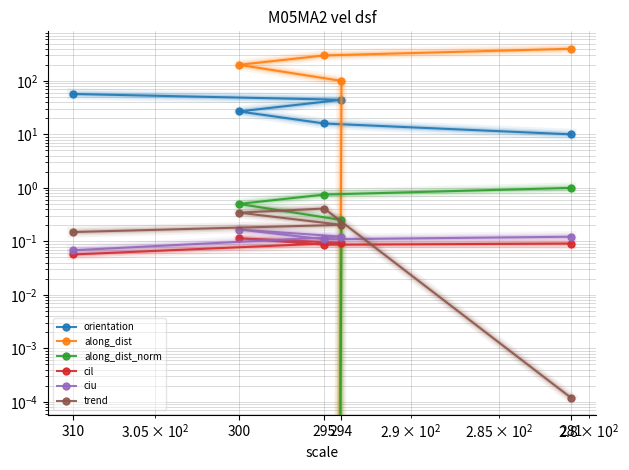

List the series in order of their peak value, highest first.

along_dist, orientation, along_dist_norm, trend, ciu, cil